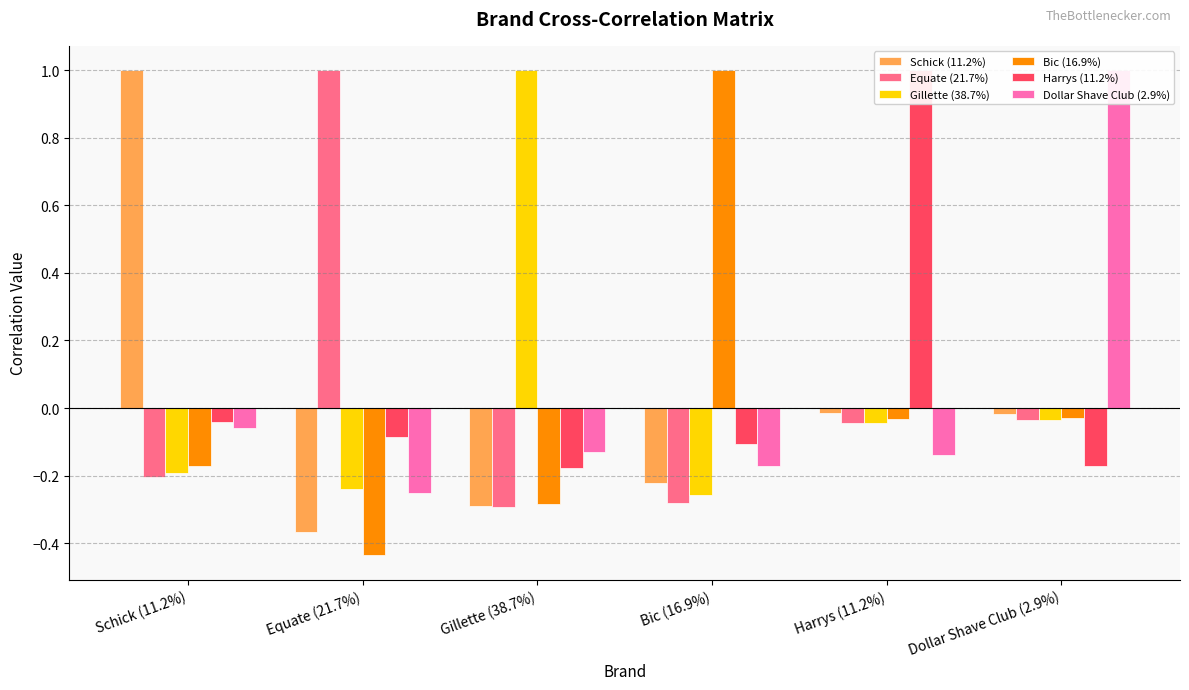

How many groups of bars are there?

6